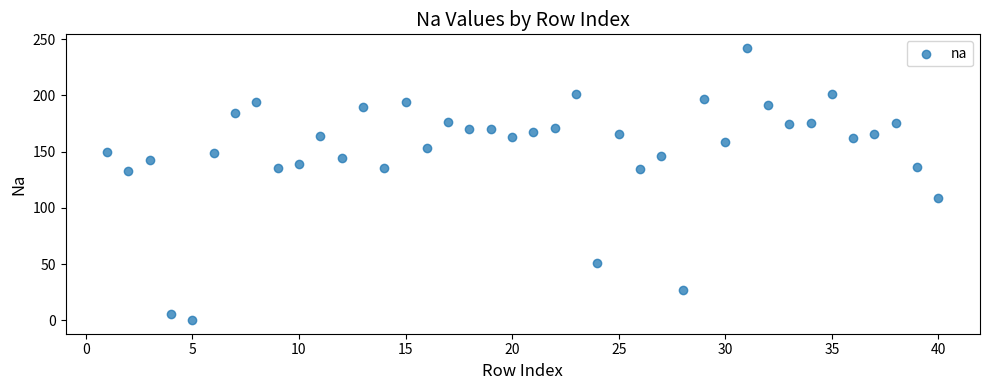

What is the range of X values (max minus min)?

39.0